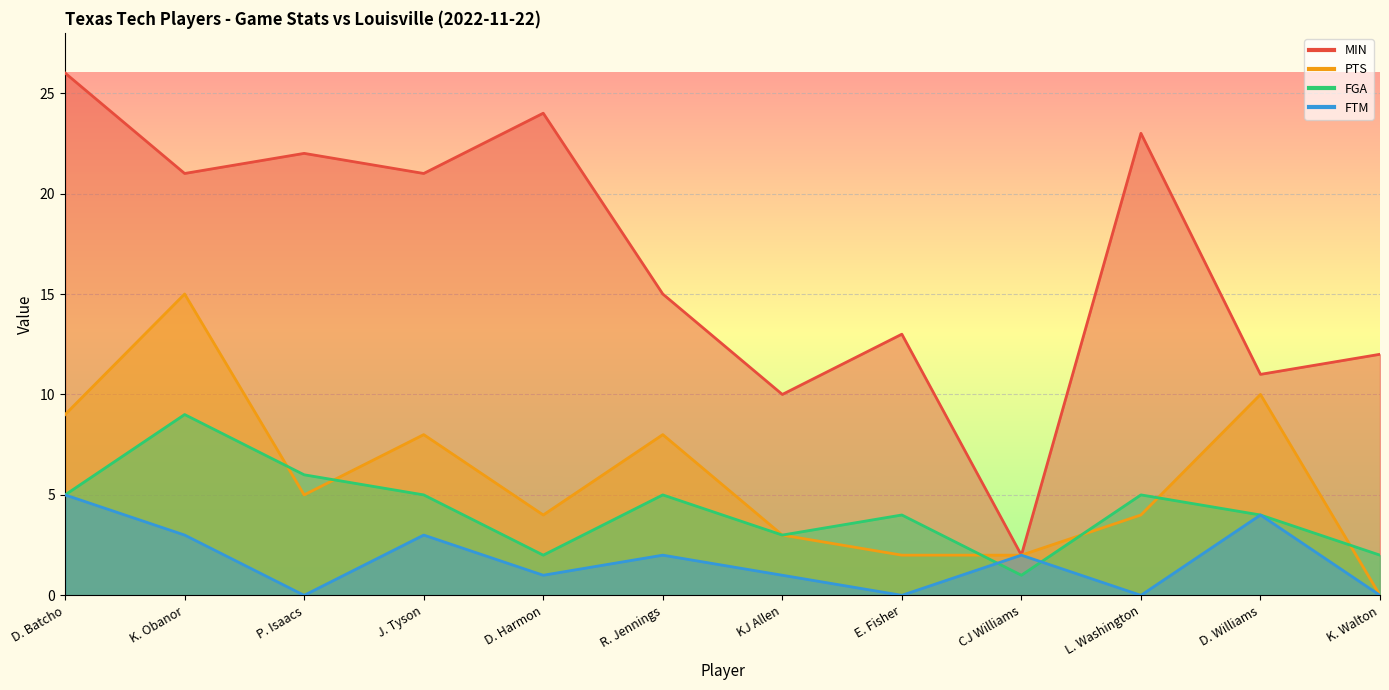

How many data points does each series have?

12